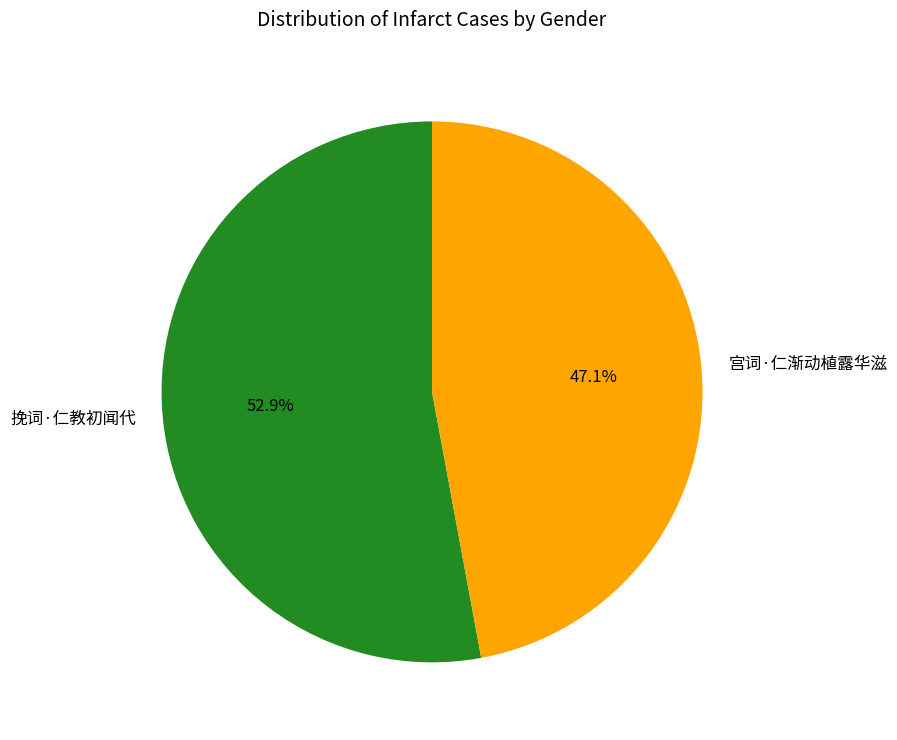

What is the ratio of the value at 挽词·仁教初闻代 to the value at 宫词·仁渐动植露华滋?

1.1